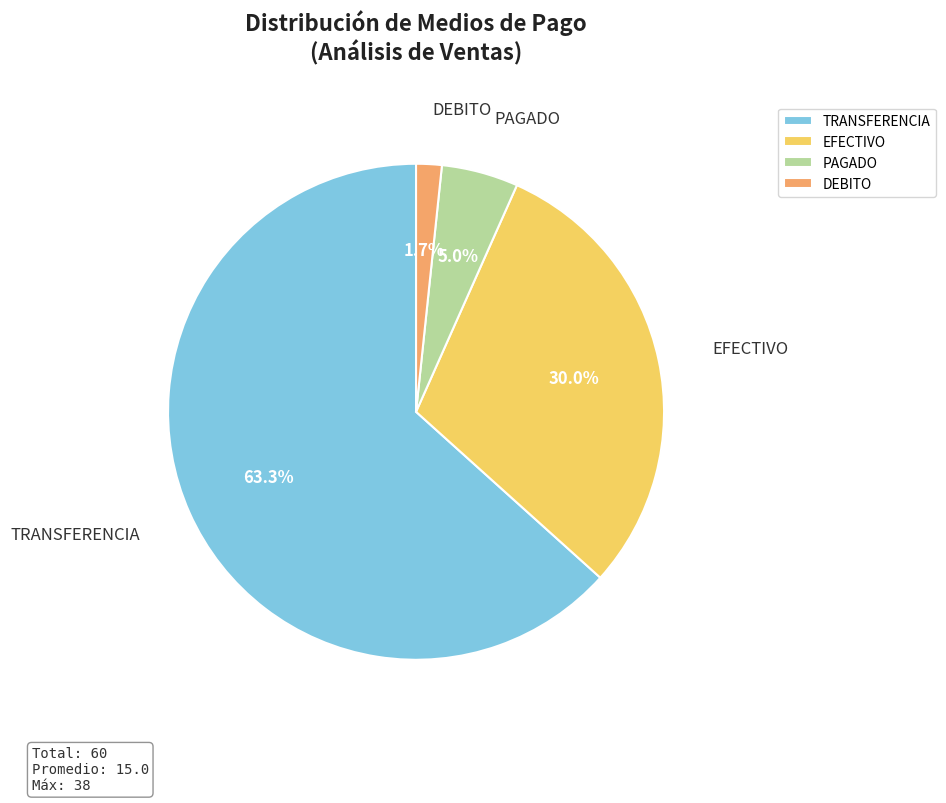

To the nearest percent, what is the difference between the largest and smallest slice percentages?

62%